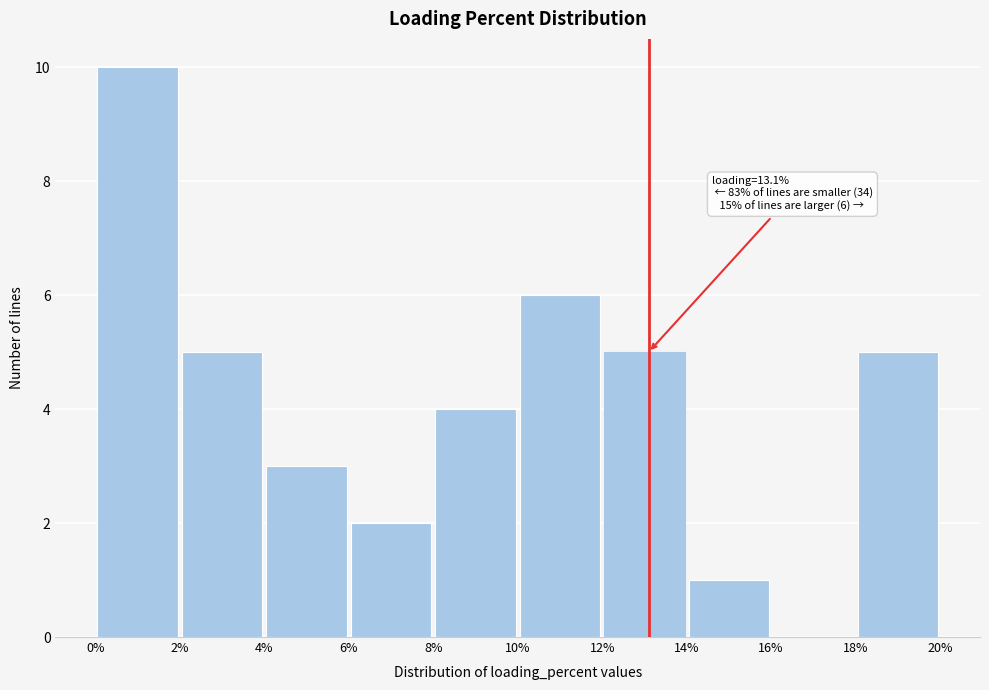

Over which range of the x-axis is the bar tallest?

0% to 2%